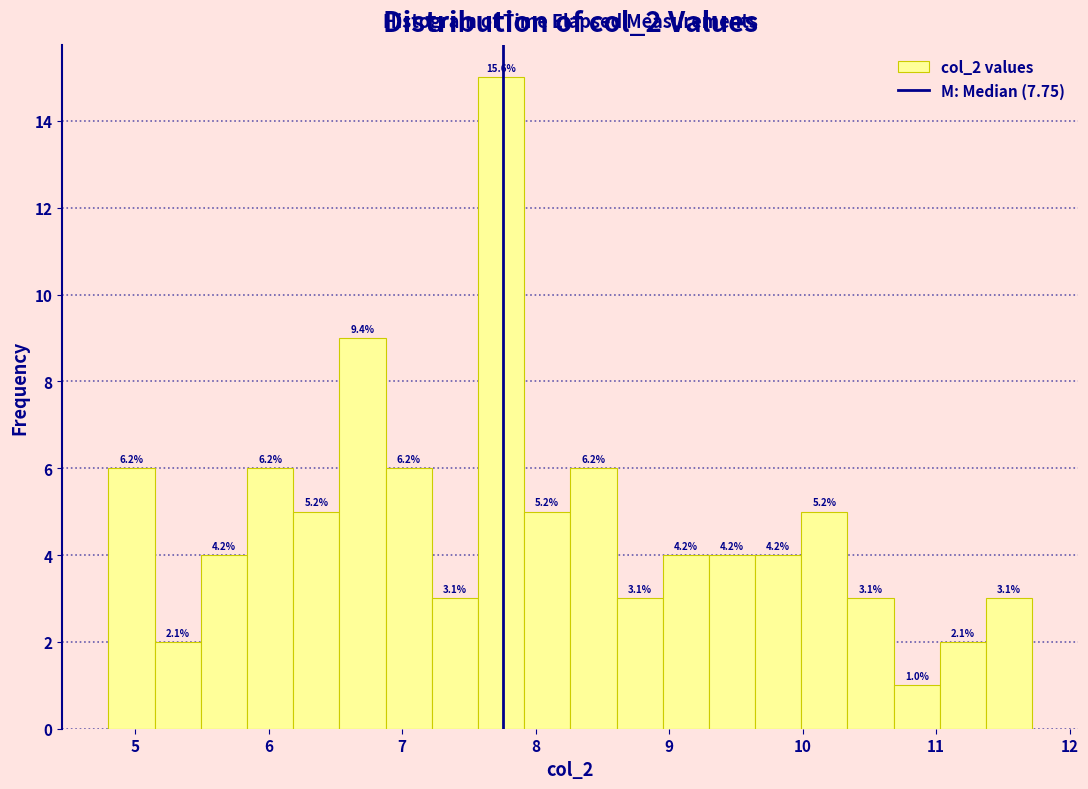

Read against the x-axis, roughly where is the centre of the tallest bar?

7.7